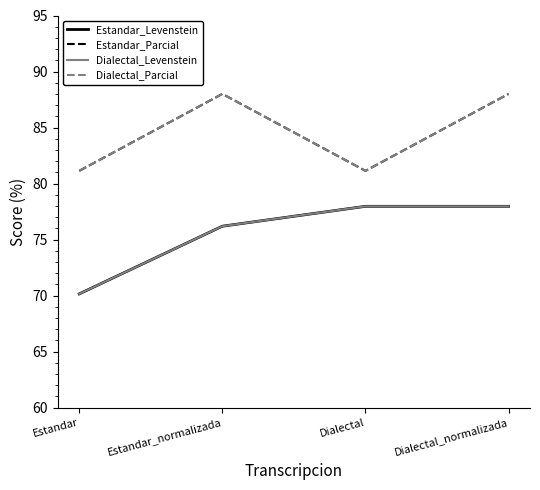

What is the maximum value for Estandar_Levenstein?

78.0